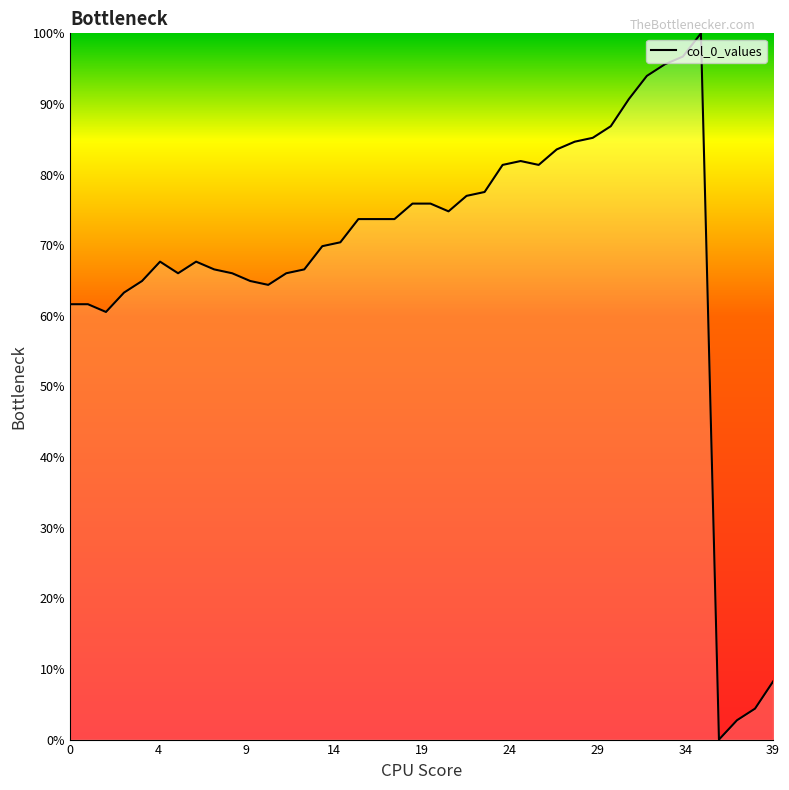

What is the greatest value displayed?

100.0